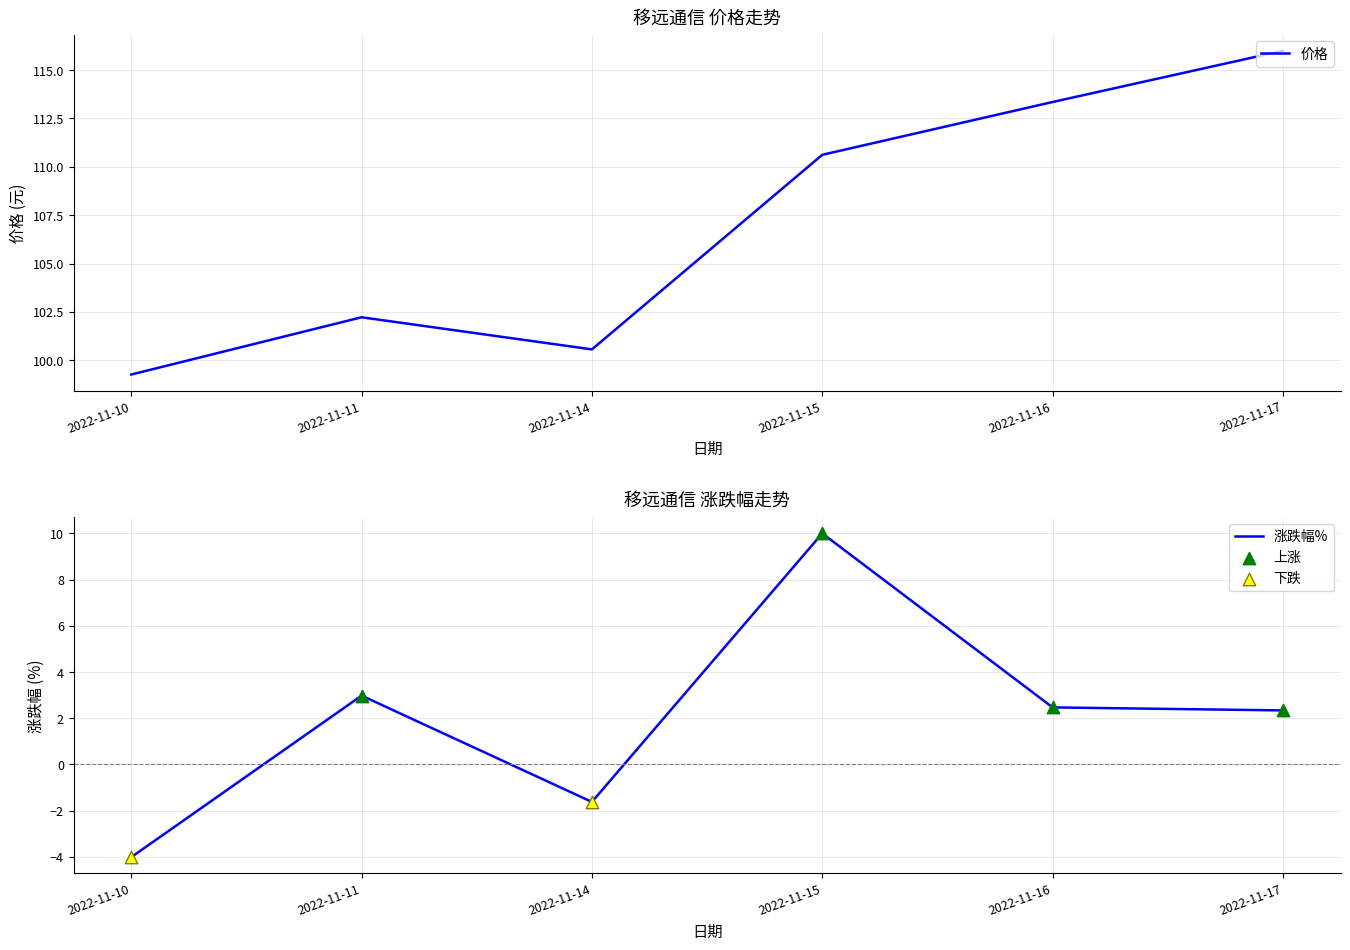

At which category is the sum across all series the highest?

2022-11-15